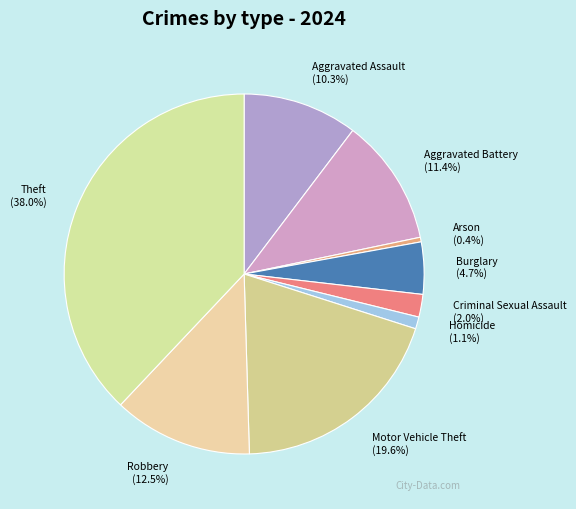

Which slice is the largest?

Theft